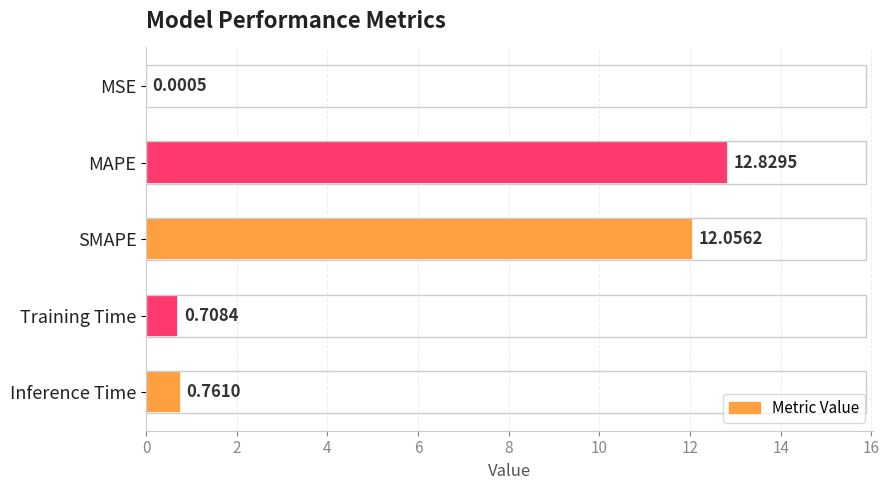

Are the bars horizontal?

Yes